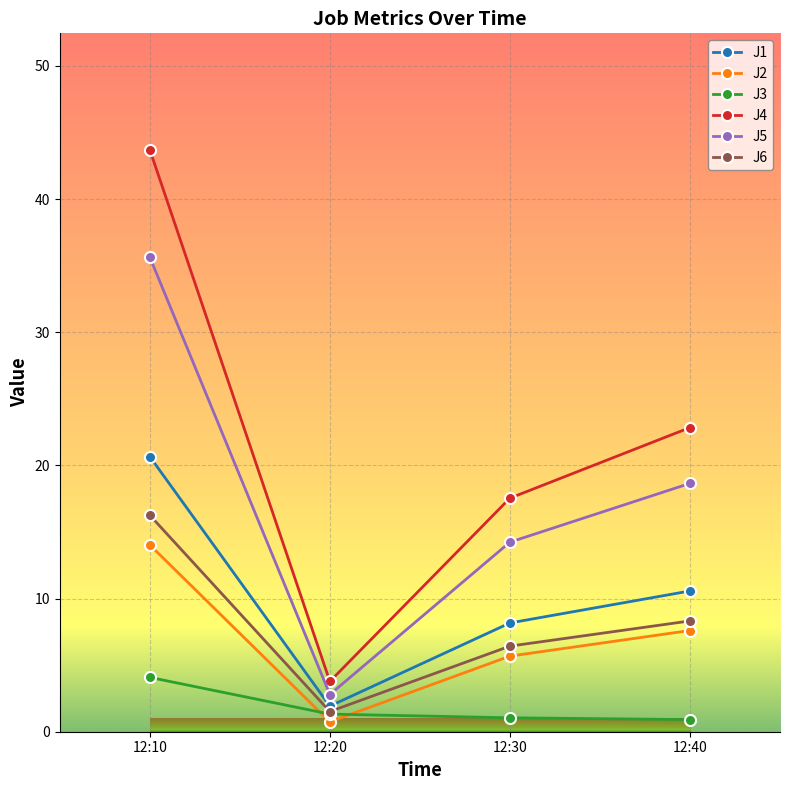

True or false: J2 and J4 cross at least once.

False